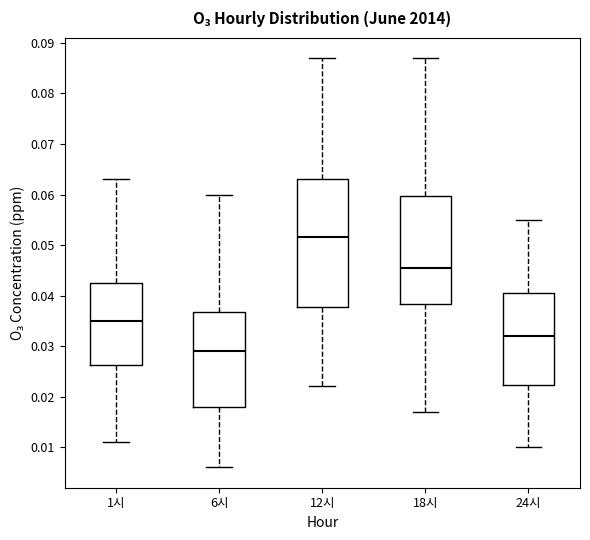

Comparing the boxes themselves (not the whiskers), which one is the tallest?

12시